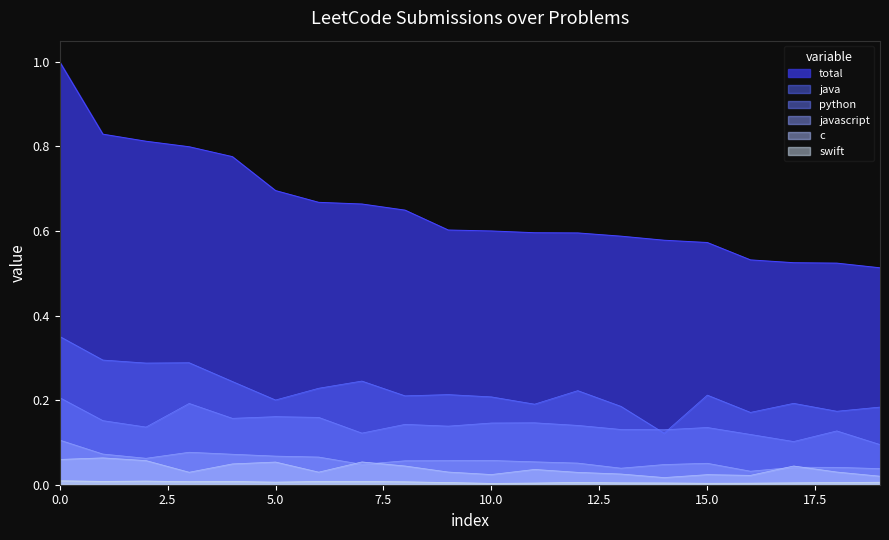

Which series has the largest range (max minus min)?

total